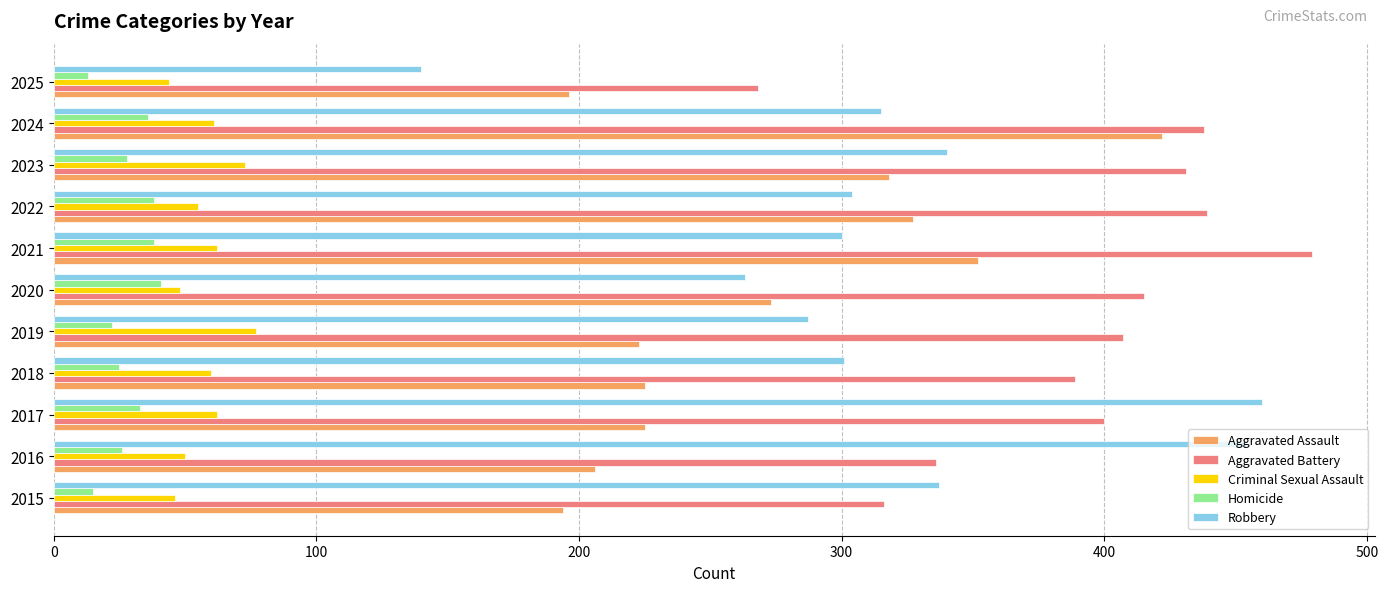

At which label does Robbery reach its minimum?

2025